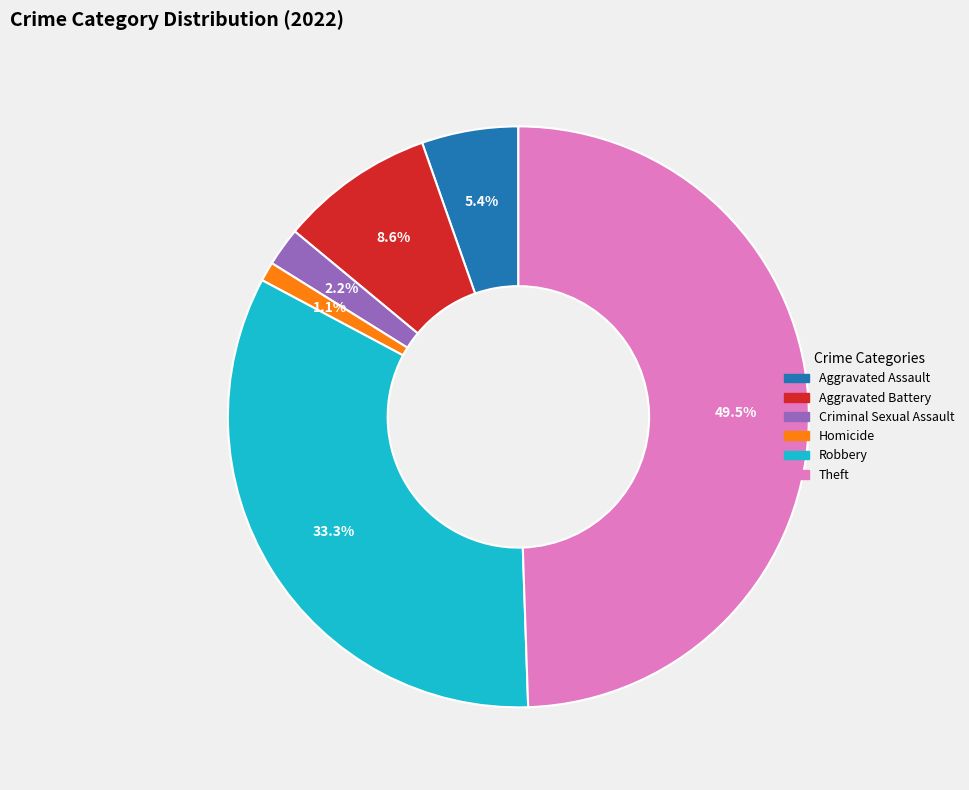

Is there a majority slice in this chart?

No